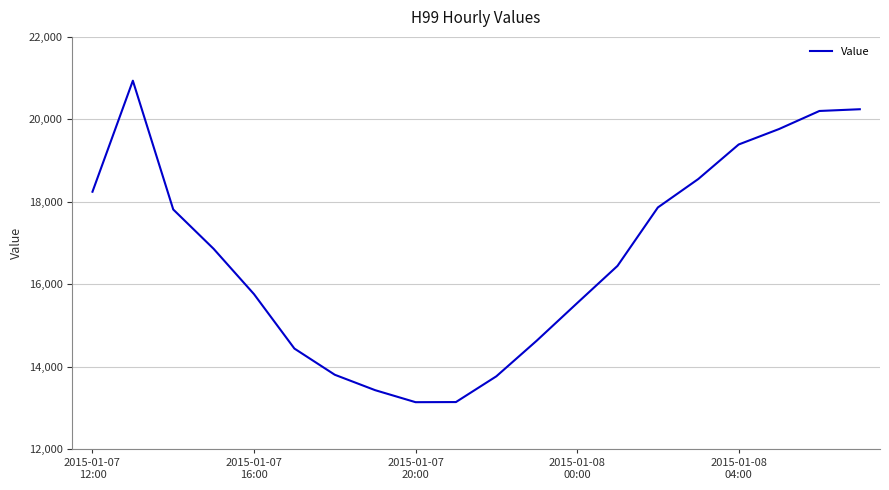

What is the difference between the maximum and minimum values?

7794